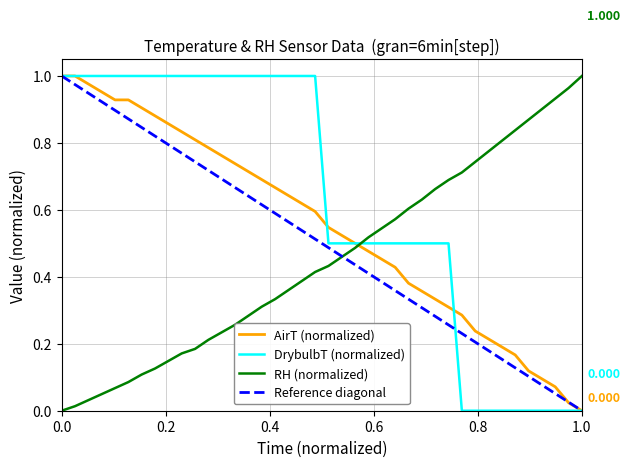

What is the total value across all series at 01:57?

2.0